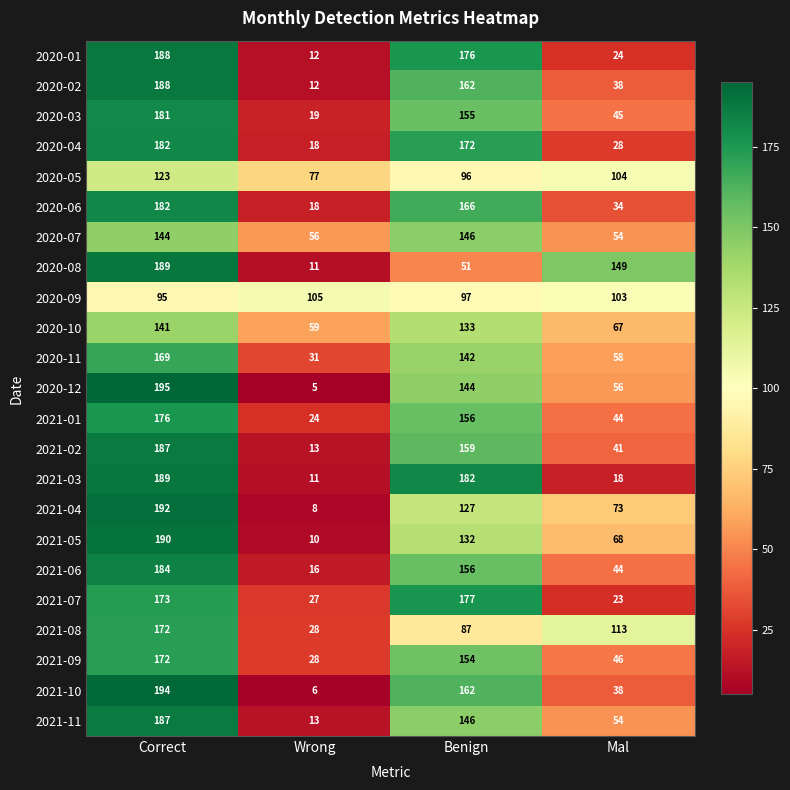

What is the spread (max minus min) of values at Wrong?

100